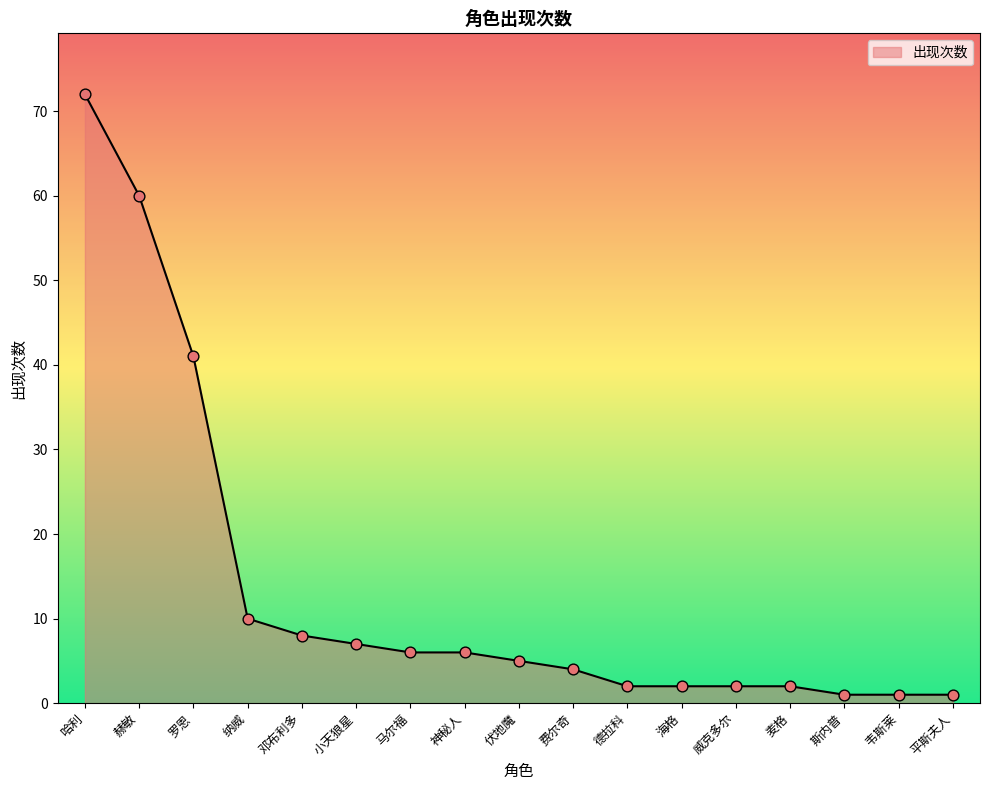

Which has a higher value, 伏地魔 or 小天狼星?

小天狼星